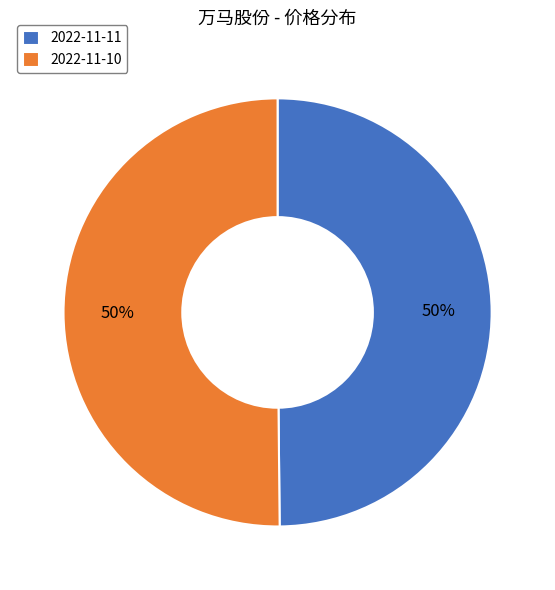

How many segments does this pie chart have?

2